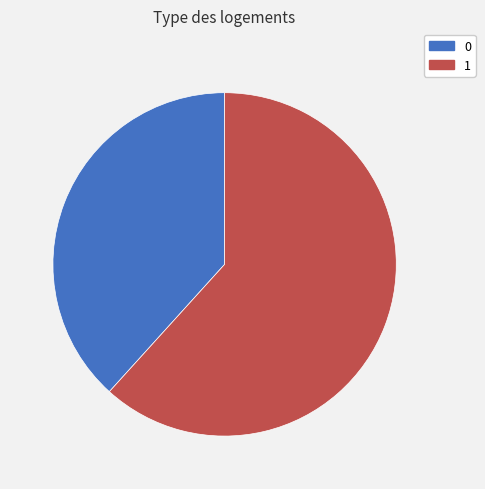

How many segments does this pie chart have?

2